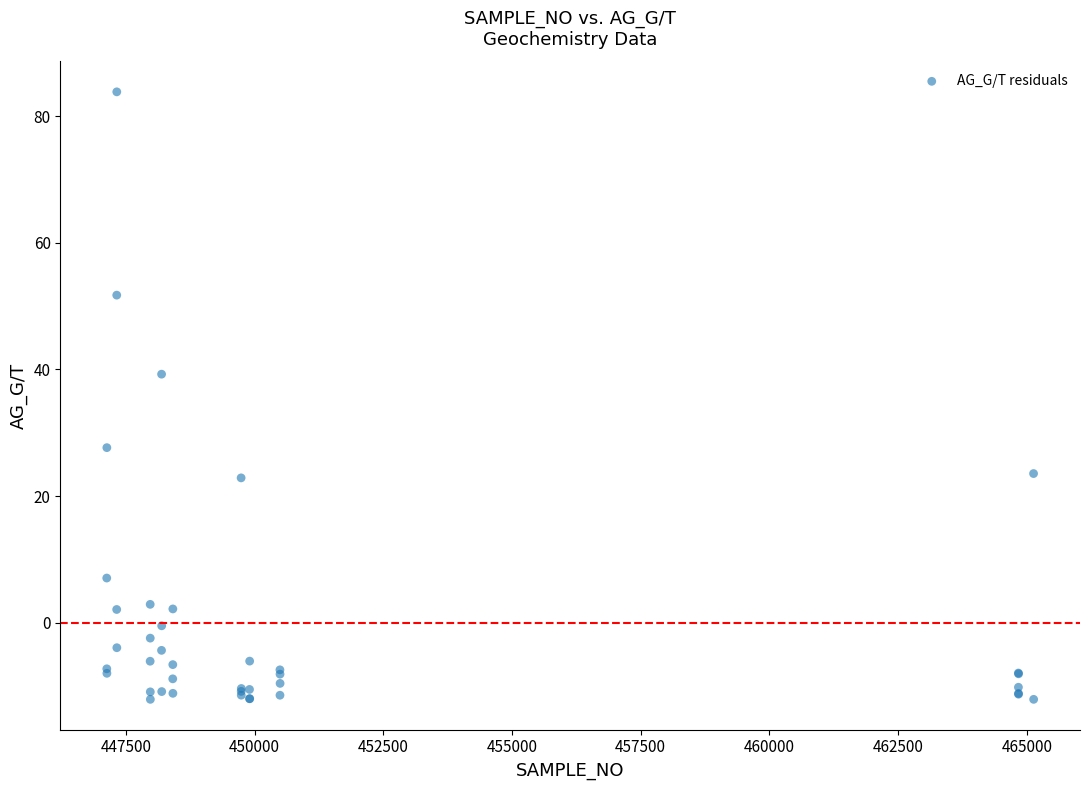

What Y value in the scatter plot is closest to 35?

39.3